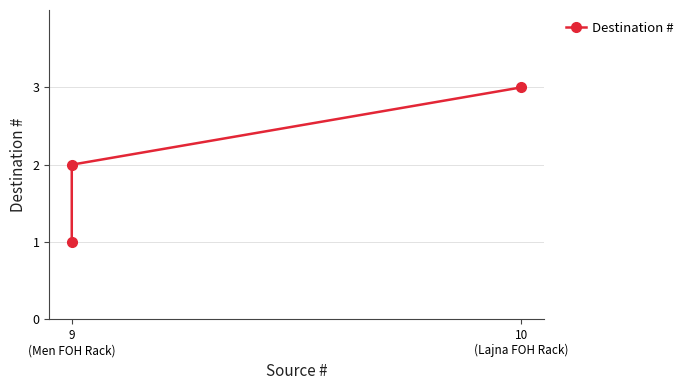

What is the difference between the values at 10 (Lajna FOH Rack) and 9 (Men FOH Rack)?

2